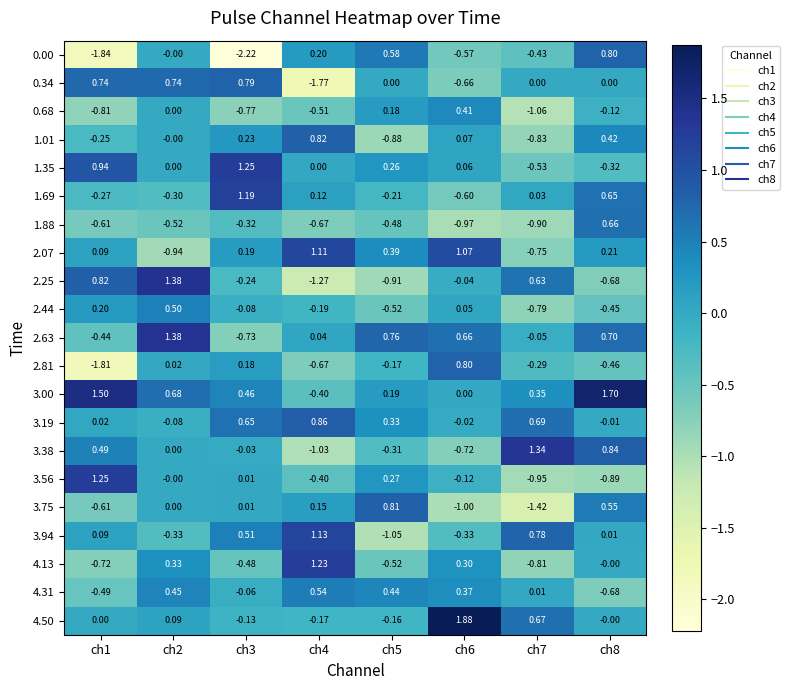

How many categories are shown in the chart?

8